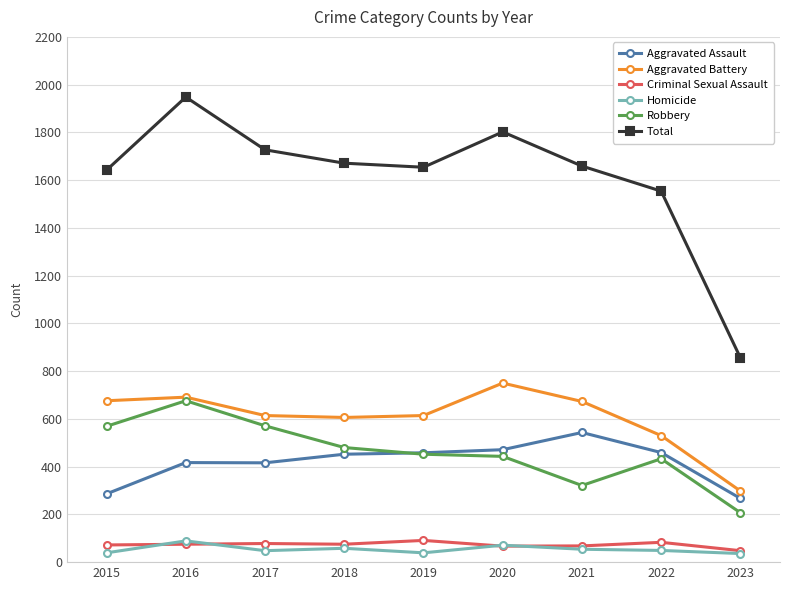

Between 2016 and 2023, which series saw the biggest shift?

Total